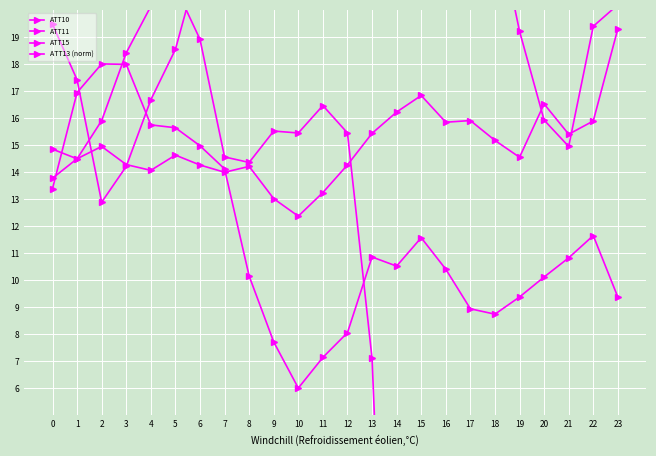

Reading left to right, what are all the values shown in this chart?

ATT10: 0=19.5	1=17.4	2=12.9	3=14.2	4=16.7	5=18.5	6=21.9	7=23.0	8=22.1	9=22.9	10=22.0	11=23.7	12=25.6	13=24.4	14=23.7	15=21.5	16=21.2	17=23.4	18=23.6	19=19.2	20=15.9	21=14.9	22=19.4	23=20.2
ATT11: 0=14.8	1=14.5	2=15.9	3=18.4	4=20.1	5=20.9	6=18.9	7=14.6	8=14.4	9=15.5	10=15.4	11=16.5	12=15.4	13=7.1	14=-15.1	15=-9.4	16=-0.9	17=-2.0	18=3.8	19=-2.3	20=-2.6	21=0.8	22=4.5	23=1.3
ATT15: 0=13.8	1=14.5	2=14.9	3=14.3	4=14.1	5=14.6	6=14.3	7=14.0	8=14.2	9=13.0	10=12.4	11=13.2	12=14.3	13=15.4	14=16.2	15=16.8	16=15.8	17=15.9	18=15.2	19=14.5	20=16.5	21=15.4	22=15.9	23=19.3
ATT13 (norm): 0=13.4	1=16.9	2=18.0	3=18.0	4=15.7	5=15.6	6=15.0	7=14.1	8=10.1	9=7.7	10=6.0	11=7.1	12=8.1	13=10.9	14=10.5	15=11.6	16=10.4	17=8.9	18=8.7	19=9.4	20=10.1	21=10.8	22=11.6	23=9.4